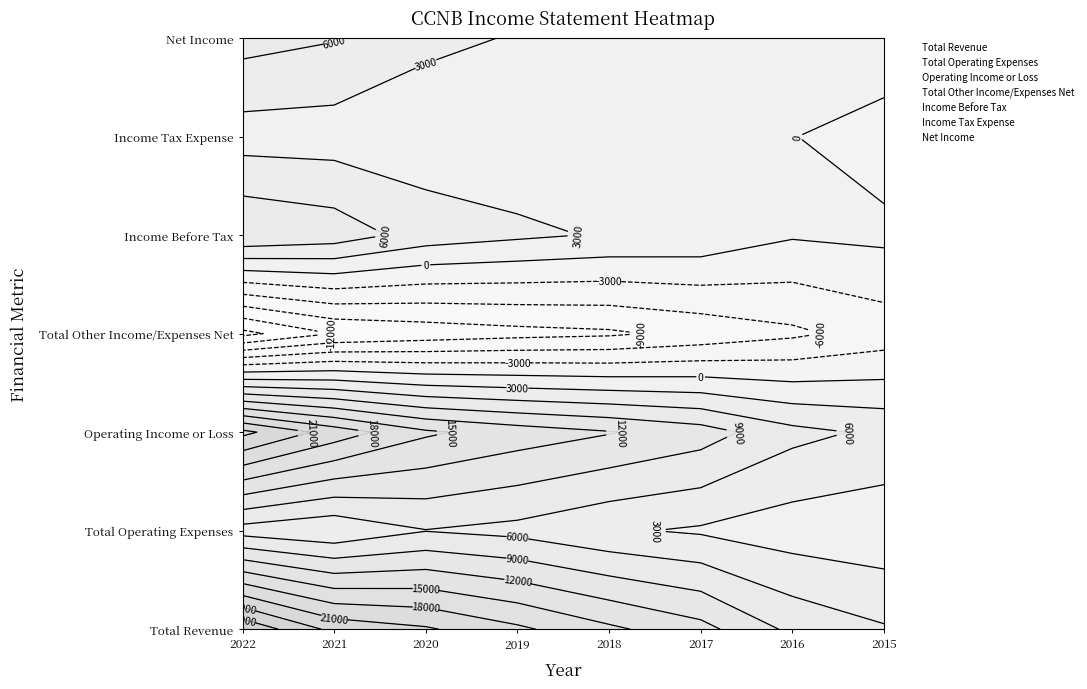

How many data points does each series have?

8